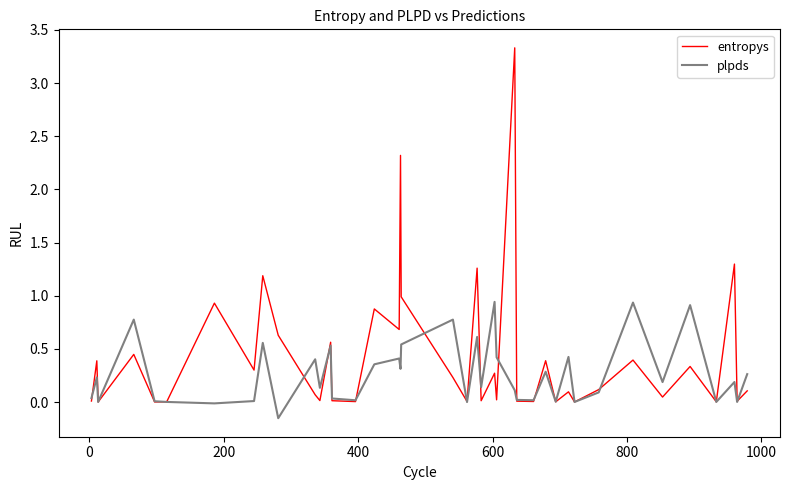

Rank the series by their average value, from highest to lowest.

entropys, plpds